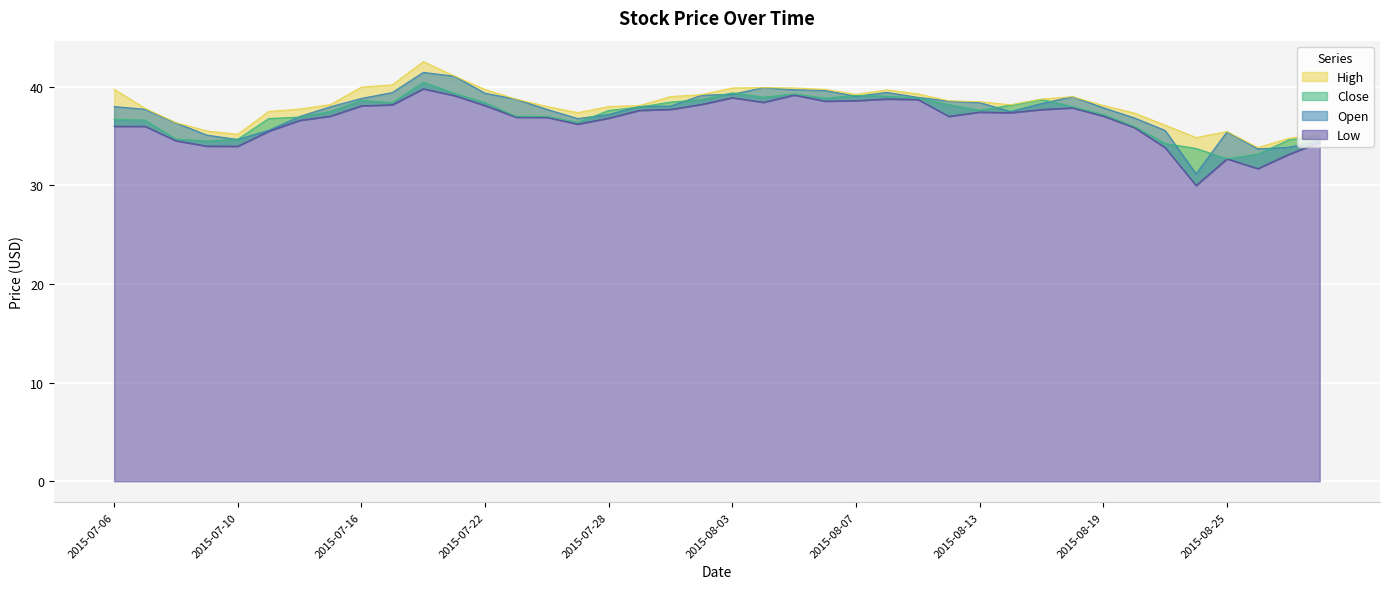

What is the difference between the Close values at 2015-08-28 and 2015-08-13?

2.6